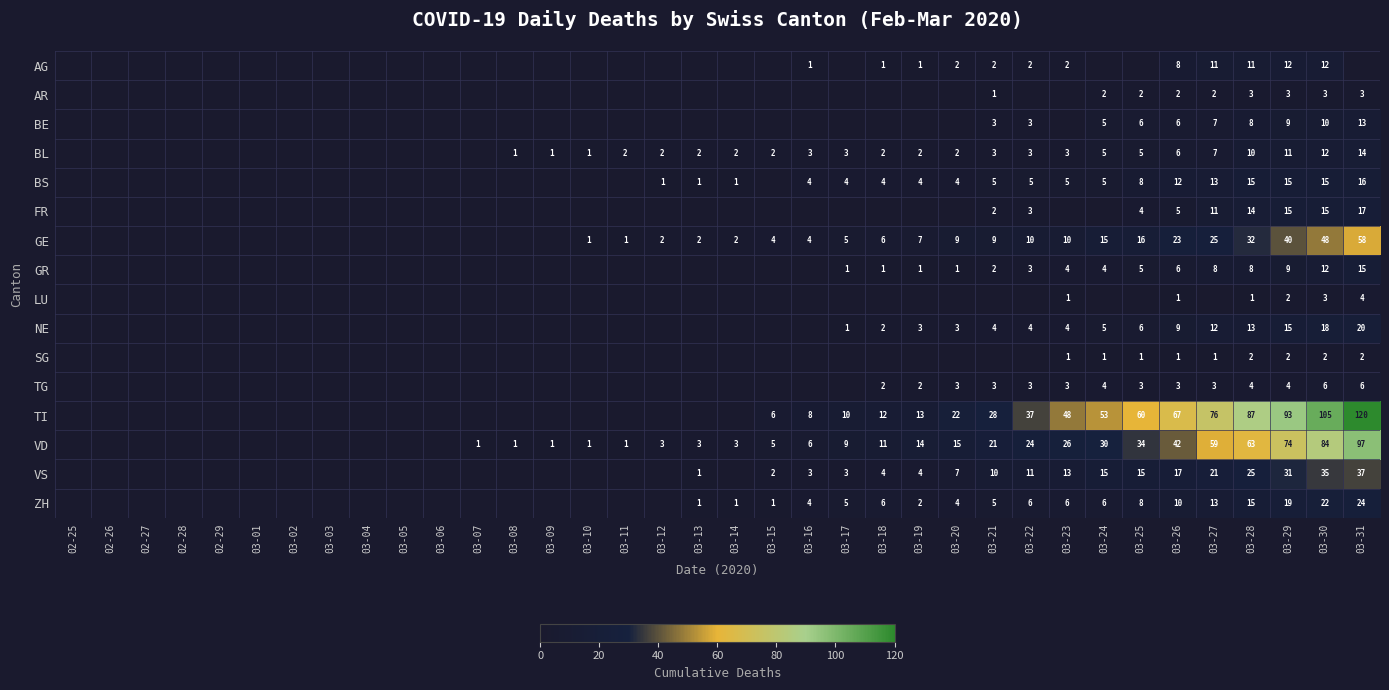

True or false: NE has a value of 4 at 03-25.

False